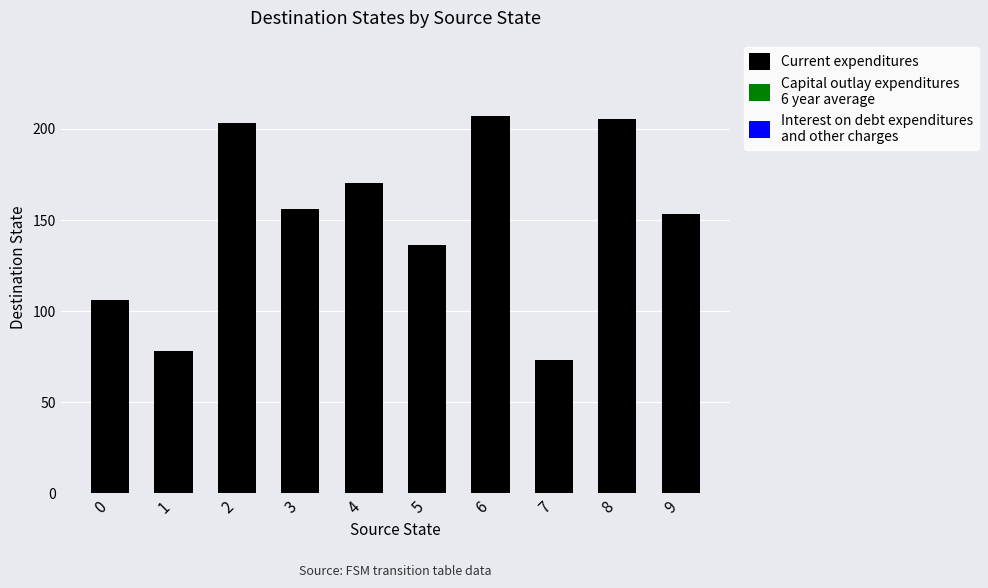

Does the chart contain any negative values?

No